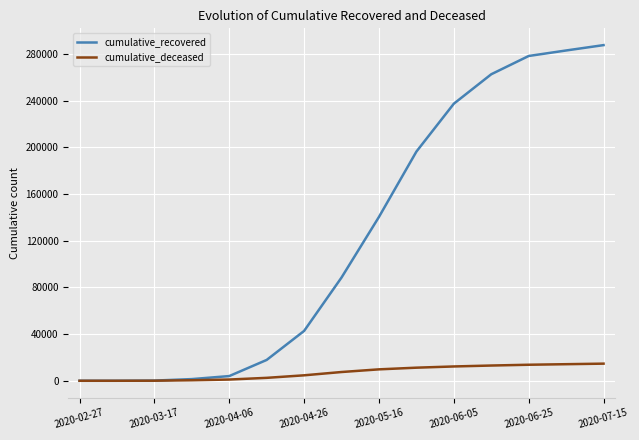

What is the difference between the second highest and second lowest values in the cumulative_recovered series?

283164